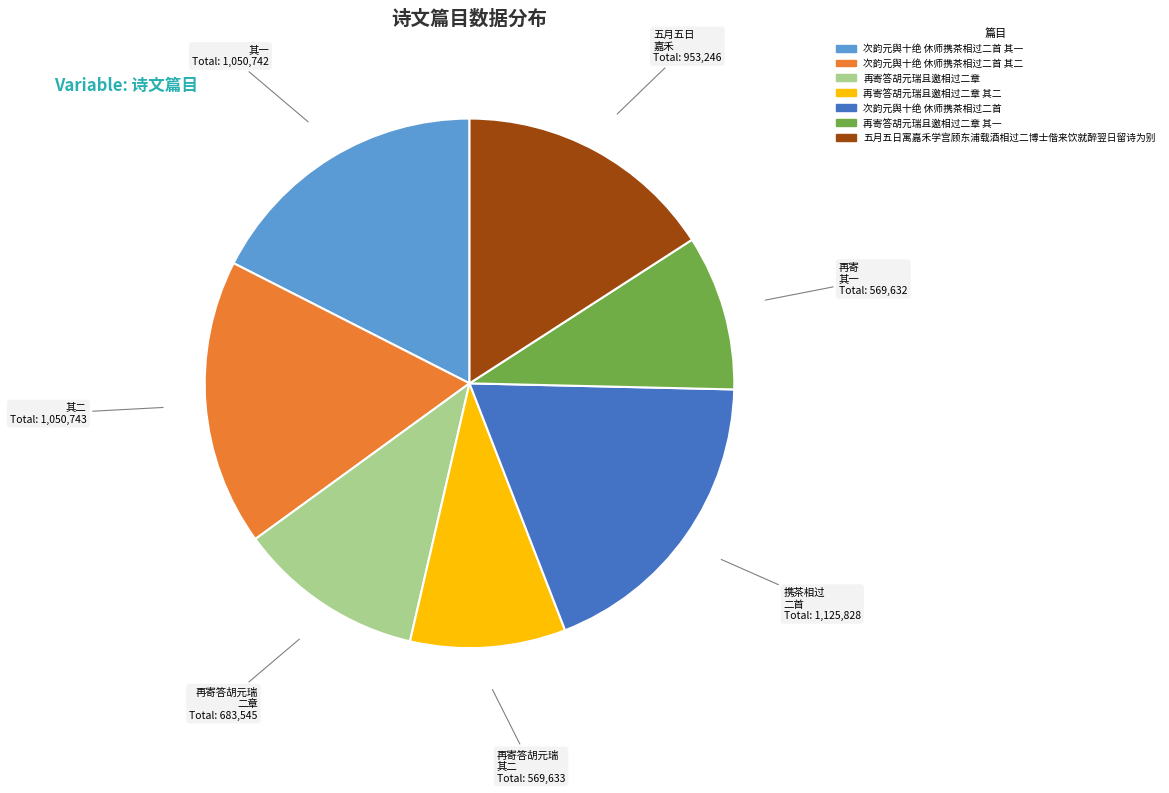

Is 次韵元舆十绝 休师携茶相过二首 the majority of the pie?

No